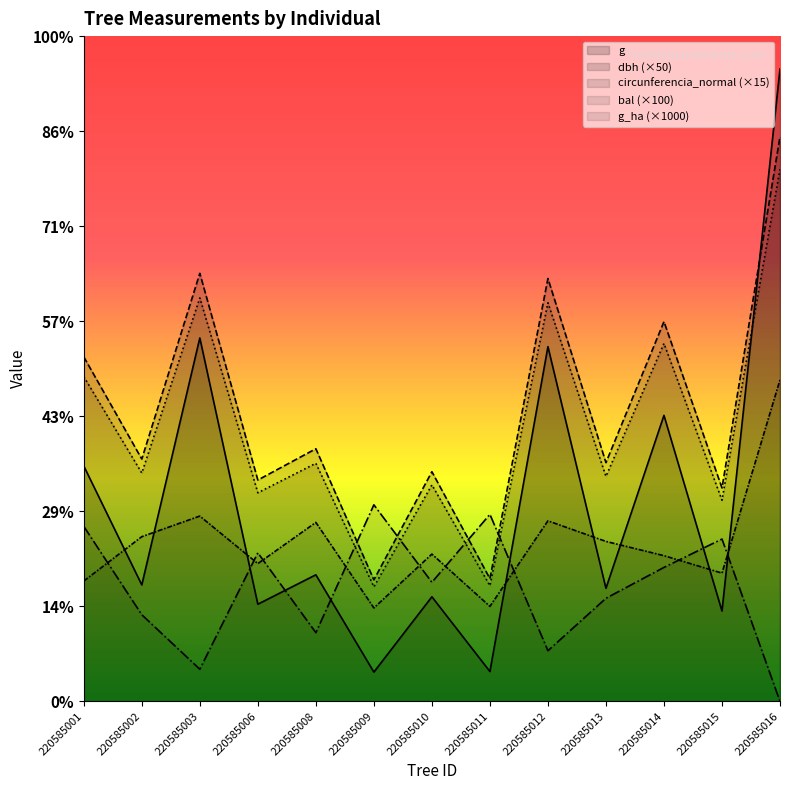

What is the sum of all circunferencia_normal values?

22506.5